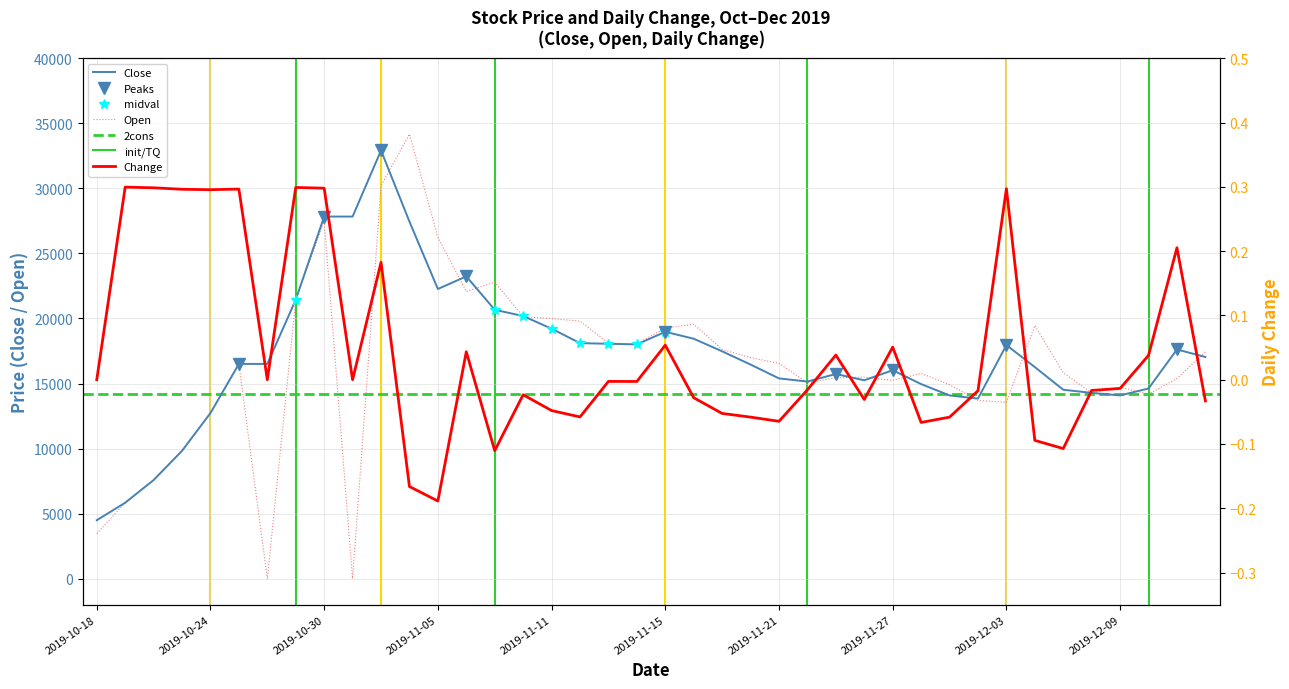

Reading right to left, extract all data points from this chart.

Close: 2019-12-12=17040.0	2019-12-11=17621.0	2019-12-10=14620.0	2019-12-09=14087.0	2019-12-06=14281.0	2019-12-05=14523.0	2019-12-04=16265.0	2019-12-03=17960.0	2019-12-02=13845.0	2019-11-29=14087.0	2019-11-28=14958.0	2019-11-27=16023.0	2019-11-26=15249.0	2019-11-25=15733.0	2019-11-22=15152.0	2019-11-21=15394.0	2019-11-20=16459.0	2019-11-19=17476.0	2019-11-18=18444.0	2019-11-15=18976.0	2019-11-14=18008.0	2019-11-13=18057.0	2019-11-12=18105.0	2019-11-11=19218.0	2019-11-08=20187.0	2019-11-07=20671.0	2019-11-06=23236.0	2019-11-05=22268.0	2019-11-04=27448.0	2019-11-01=32918.0	2019-10-31=27835.0	2019-10-30=27835.0	2019-10-29=21445.0	2019-10-28=16508.0	2019-10-25=16508.0	2019-10-24=12732.0	2019-10-23=9827.0	2019-10-22=7581.0	2019-10-21=5838.0	2019-10-18=4492.0
Open: 2019-12-12=17427.0	2019-12-11=15394.0	2019-12-10=14183.0	2019-12-09=14716.0	2019-12-06=14280.0	2019-12-05=15829.0	2019-12-04=19460.0	2019-12-03=13554.0	2019-12-02=13699.0	2019-11-29=14910.0	2019-11-28=15781.0	2019-11-27=15248.0	2019-11-26=15490.0	2019-11-25=15442.0	2019-11-22=15055.0	2019-11-21=16555.0	2019-11-20=16991.0	2019-11-19=17620.0	2019-11-18=19557.0	2019-11-15=19266.0	2019-11-14=18056.0	2019-11-13=18105.0	2019-11-12=19799.0	2019-11-11=19992.0	2019-11-08=20138.0	2019-11-07=22800.0	2019-11-06=22074.0	2019-11-05=26237.0	2019-11-04=34176.0	2019-11-01=30207.0	2019-10-31=0.0	2019-10-30=27496.0	2019-10-29=21445.0	2019-10-28=0.0	2019-10-25=16507.0	2019-10-24=12731.0	2019-10-23=9827.0	2019-10-22=7580.0	2019-10-21=5838.0	2019-10-18=3456.0
Change: 2019-12-12=-0.0	2019-12-11=0.2	2019-12-10=0.0	2019-12-09=-0.0	2019-12-06=-0.0	2019-12-05=-0.1	2019-12-04=-0.1	2019-12-03=0.3	2019-12-02=-0.0	2019-11-29=-0.1	2019-11-28=-0.1	2019-11-27=0.1	2019-11-26=-0.0	2019-11-25=0.0	2019-11-22=-0.0	2019-11-21=-0.1	2019-11-20=-0.1	2019-11-19=-0.1	2019-11-18=-0.0	2019-11-15=0.1	2019-11-14=-0.0	2019-11-13=-0.0	2019-11-12=-0.1	2019-11-11=-0.0	2019-11-08=-0.0	2019-11-07=-0.1	2019-11-06=0.0	2019-11-05=-0.2	2019-11-04=-0.2	2019-11-01=0.2	2019-10-31=0.0	2019-10-30=0.3	2019-10-29=0.3	2019-10-28=0.0	2019-10-25=0.3	2019-10-24=0.3	2019-10-23=0.3	2019-10-22=0.3	2019-10-21=0.3	2019-10-18=0.0